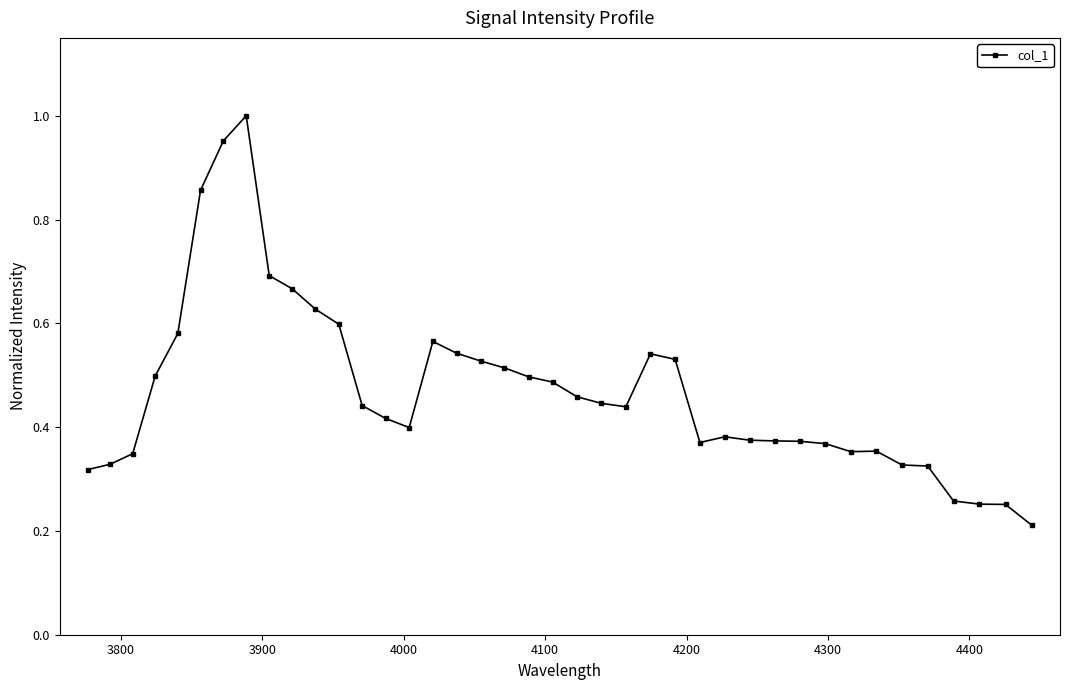

True or false: there are more than 1 points higher than both neighbors.

True